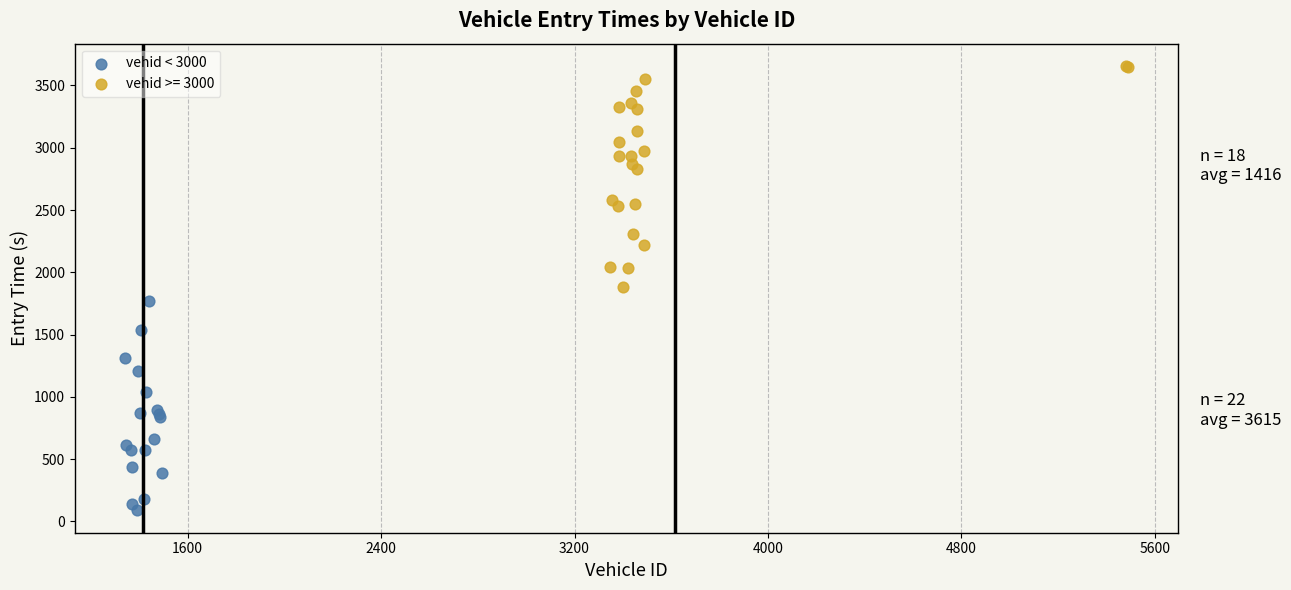

Which series reaches the minimum Y coordinate?

vehid < 3000